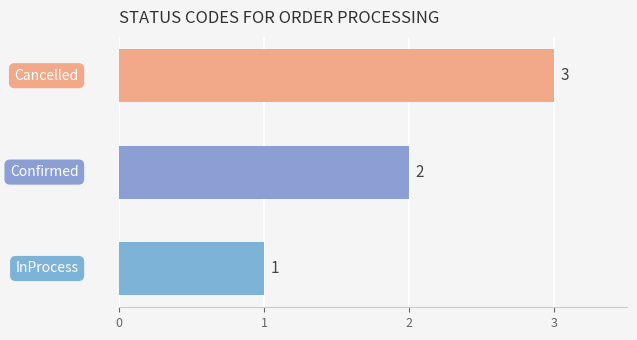

How many values are between 1 and 3?

3